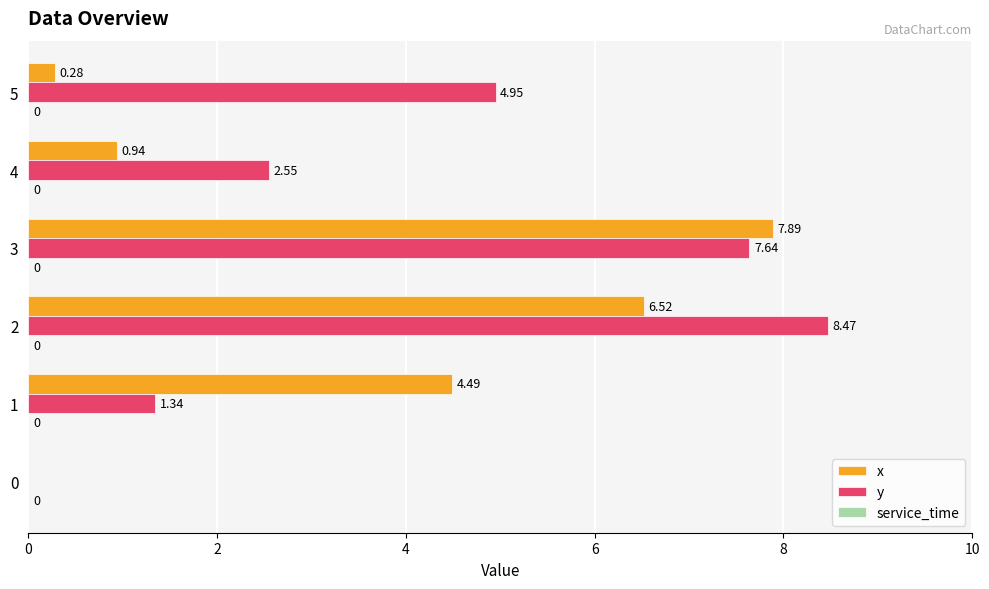

Which series has the largest total across all categories?

y